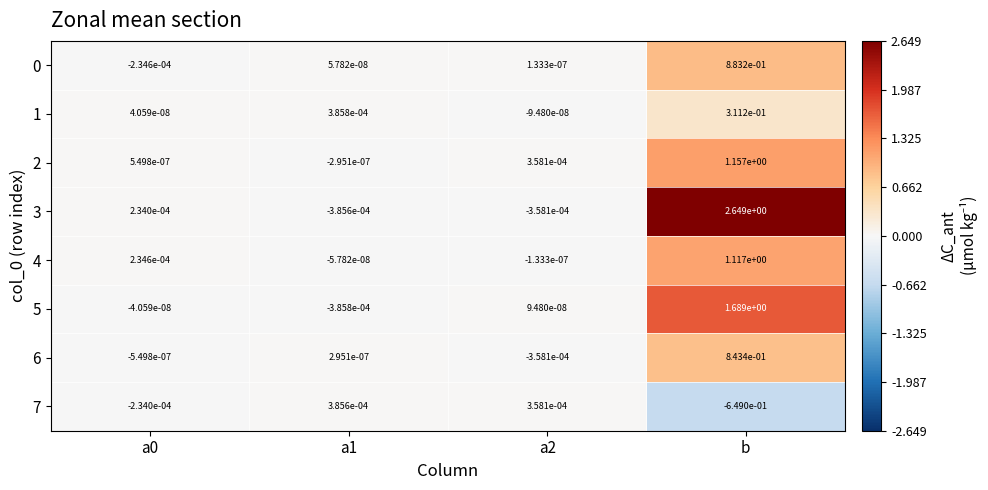

Which series has the largest range (max minus min)?

3